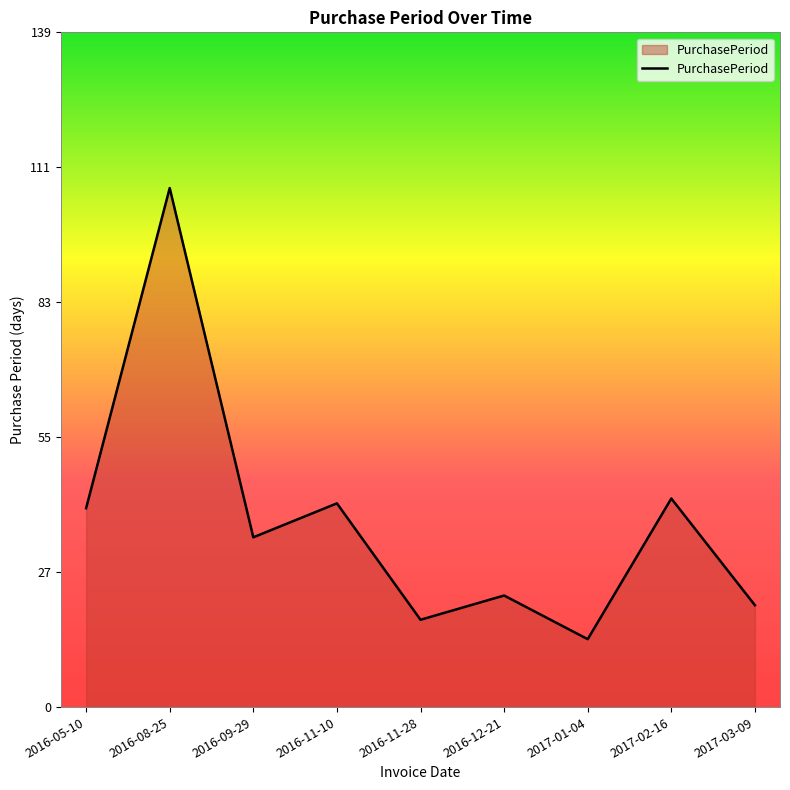

What is the change in value from 2016-11-28 to 2017-02-16?

+25